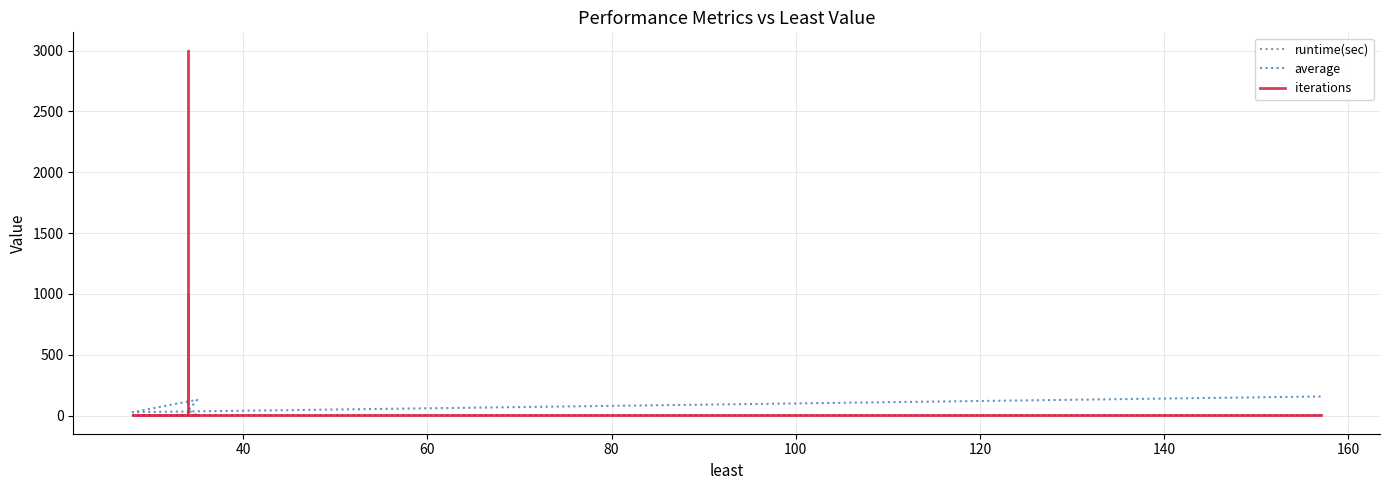

In average, how many points are lower than both neighbors (excluding endpoints)?

1